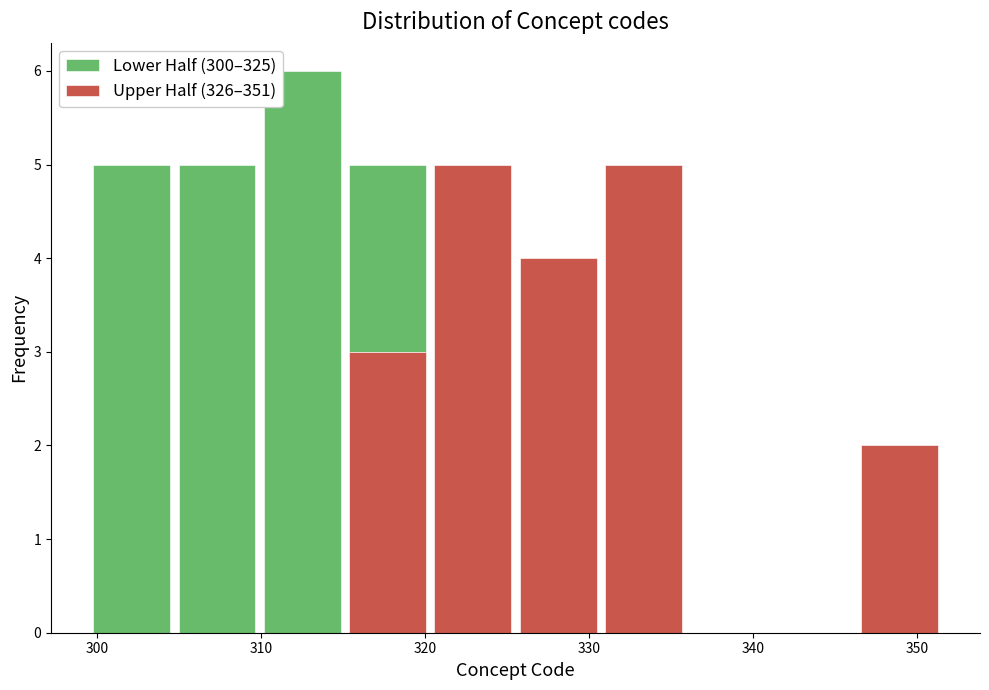

What is the total height of the stacked bar covering 346.3 to 351.5 on the x-axis? Neither the bar edges nor the heights are printed on the chart, so give them approximately, as read against the axes.

2